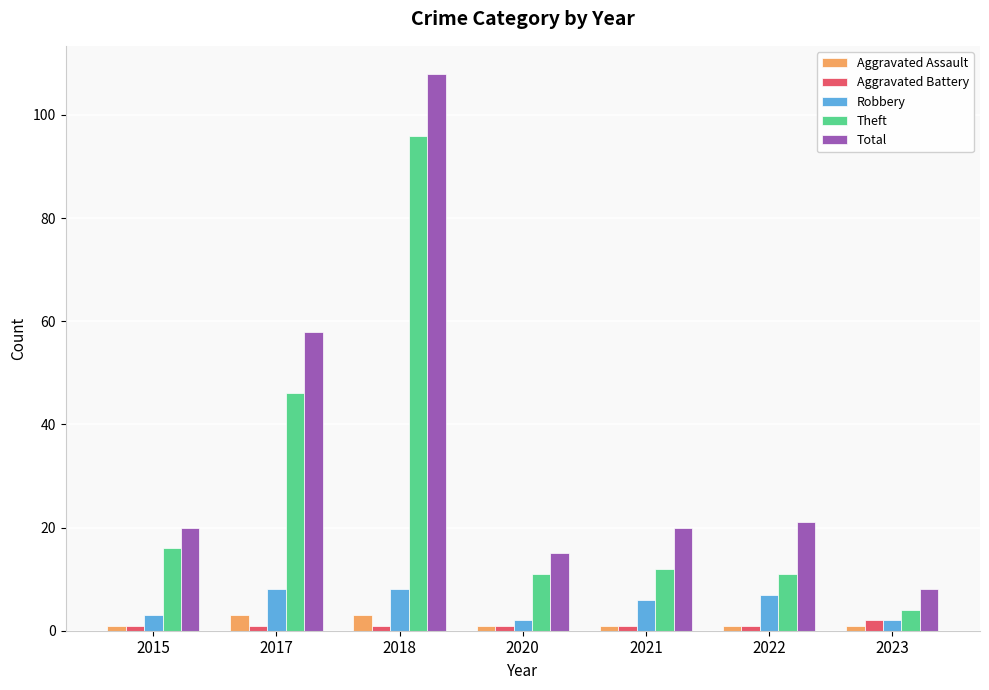

How many data points does each series have?

7